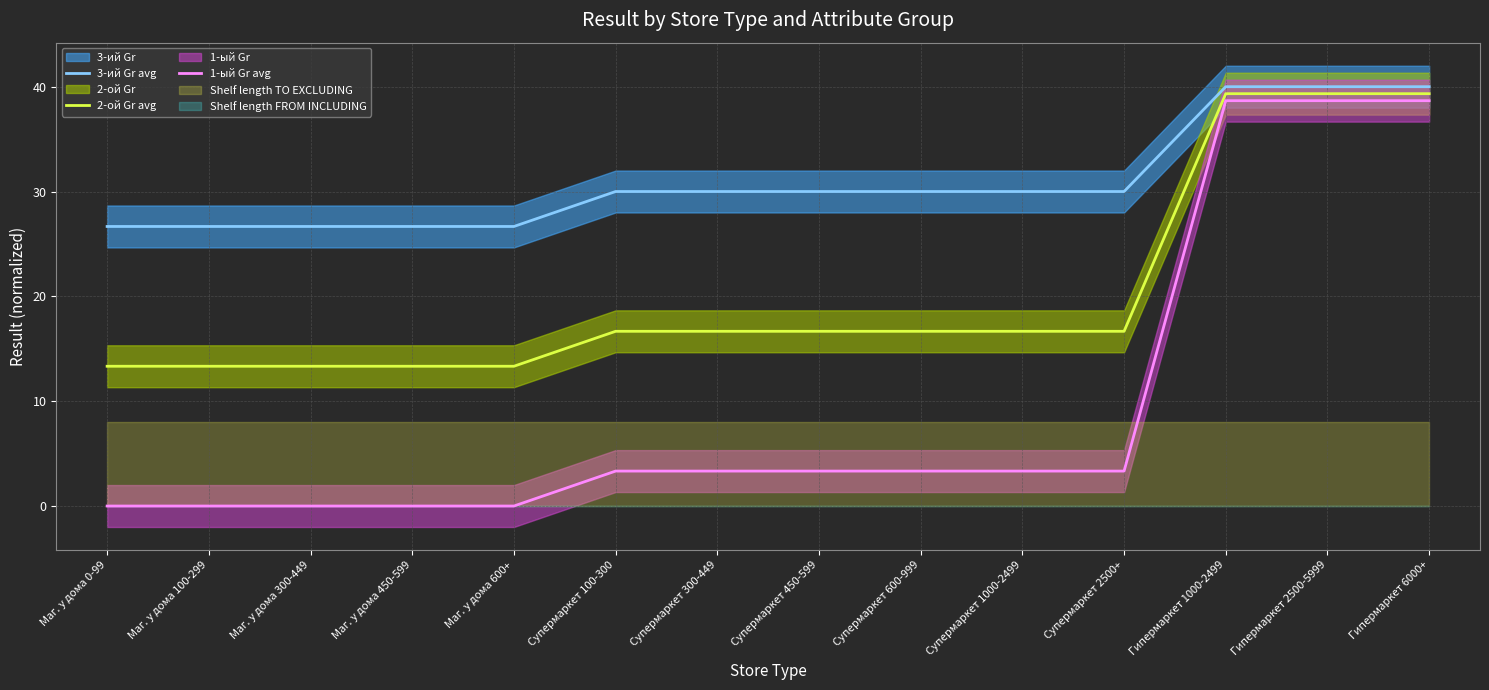

Reading left to right, list all the values displayed in this chart.

3-ий Gr avg: 26.7	26.7	26.7	26.7	26.7	30.0	30.0	30.0	30.0	30.0	30.0	40.0	40.0	40.0
2-ой Gr avg: 13.3	13.3	13.3	13.3	13.3	16.7	16.7	16.7	16.7	16.7	16.7	39.3	39.3	39.3
1-ый Gr avg: 0.0	0.0	0.0	0.0	0.0	3.3	3.3	3.3	3.3	3.3	3.3	38.7	38.7	38.7